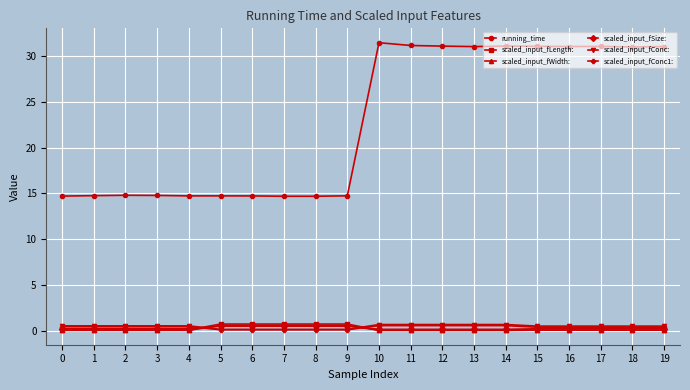

What are all the series names shown in the legend?

running_time, scaled_input_fLength:, scaled_input_fWidth:, scaled_input_fSize:, scaled_input_fConc:, scaled_input_fConc1: